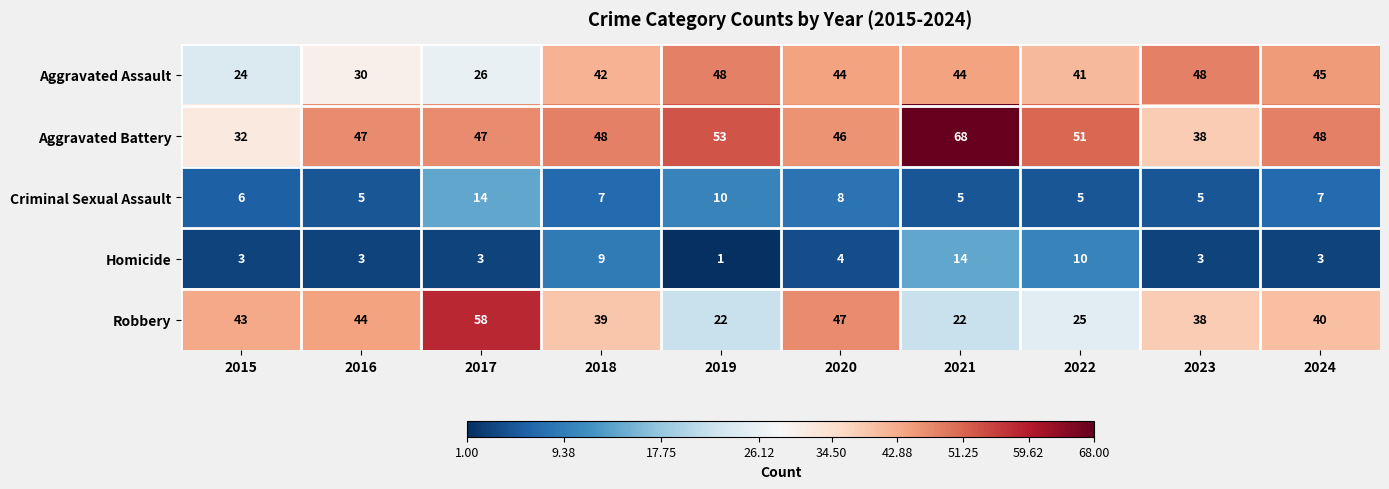

Which label corresponds to the largest value in the chart?

2021